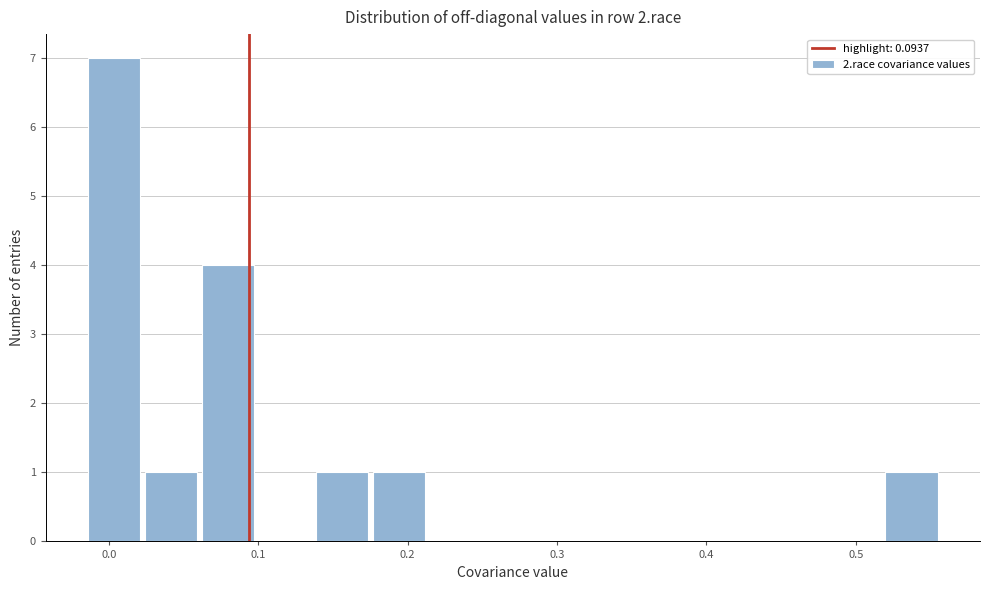

Read against the x-axis, roughly where is the centre of the tallest bar?

0.00